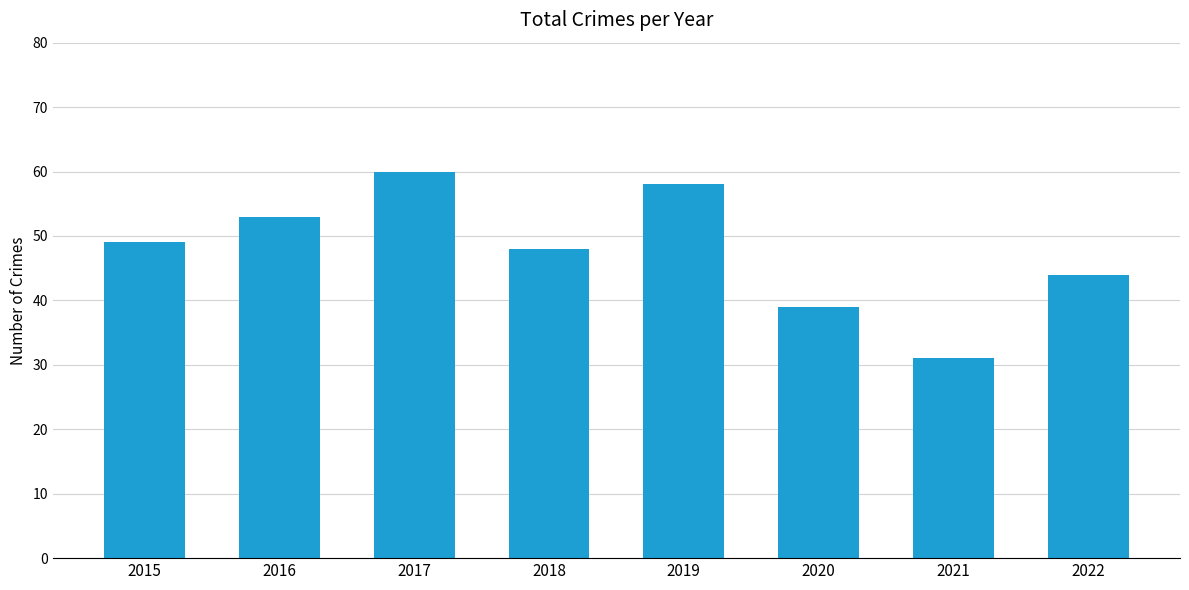

How many series are shown in this chart?

1